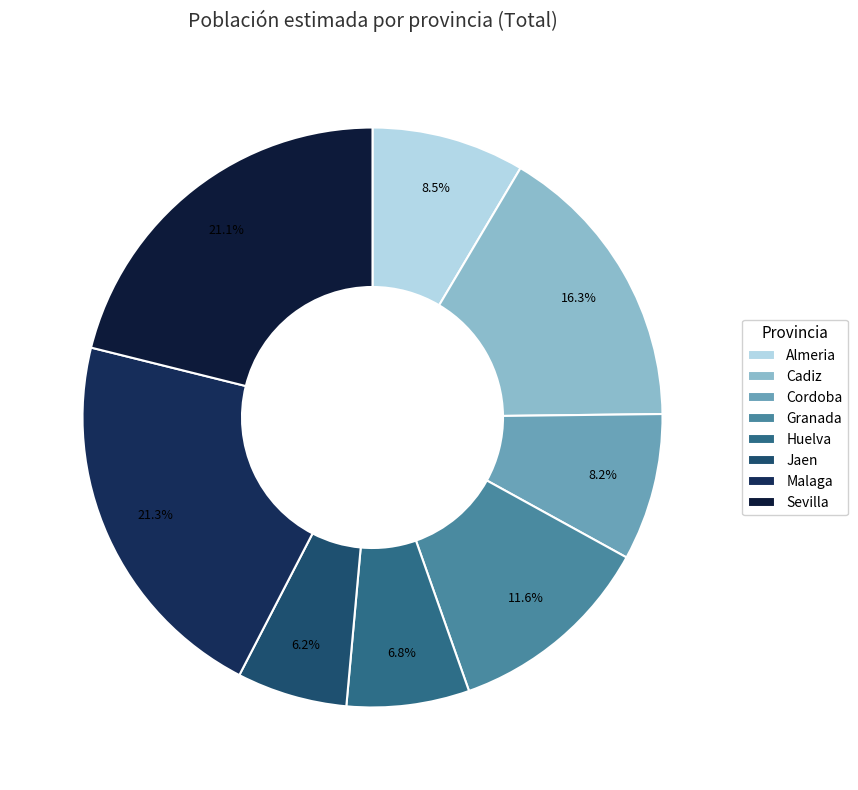

To the nearest percent, what is the difference between the Sevilla and Huelva slice percentages?

14%